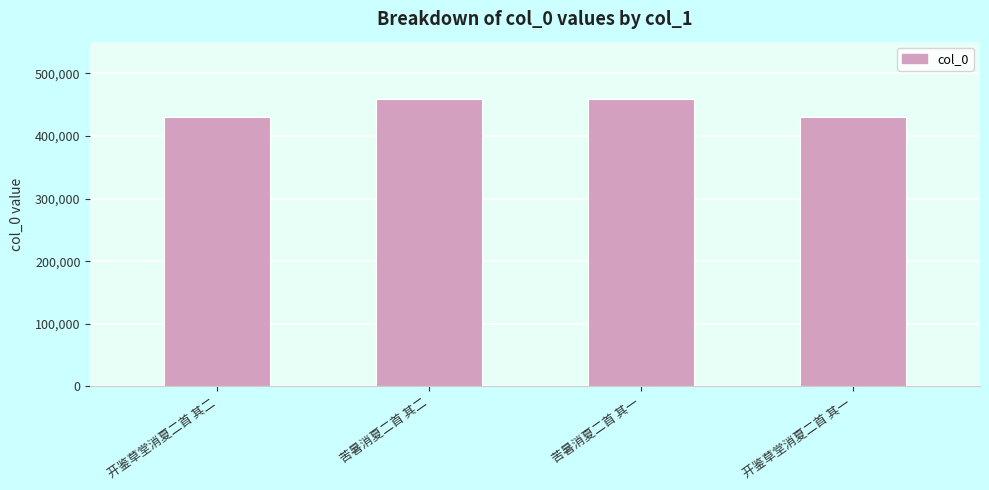

What is the minimum value shown in the chart?

430915